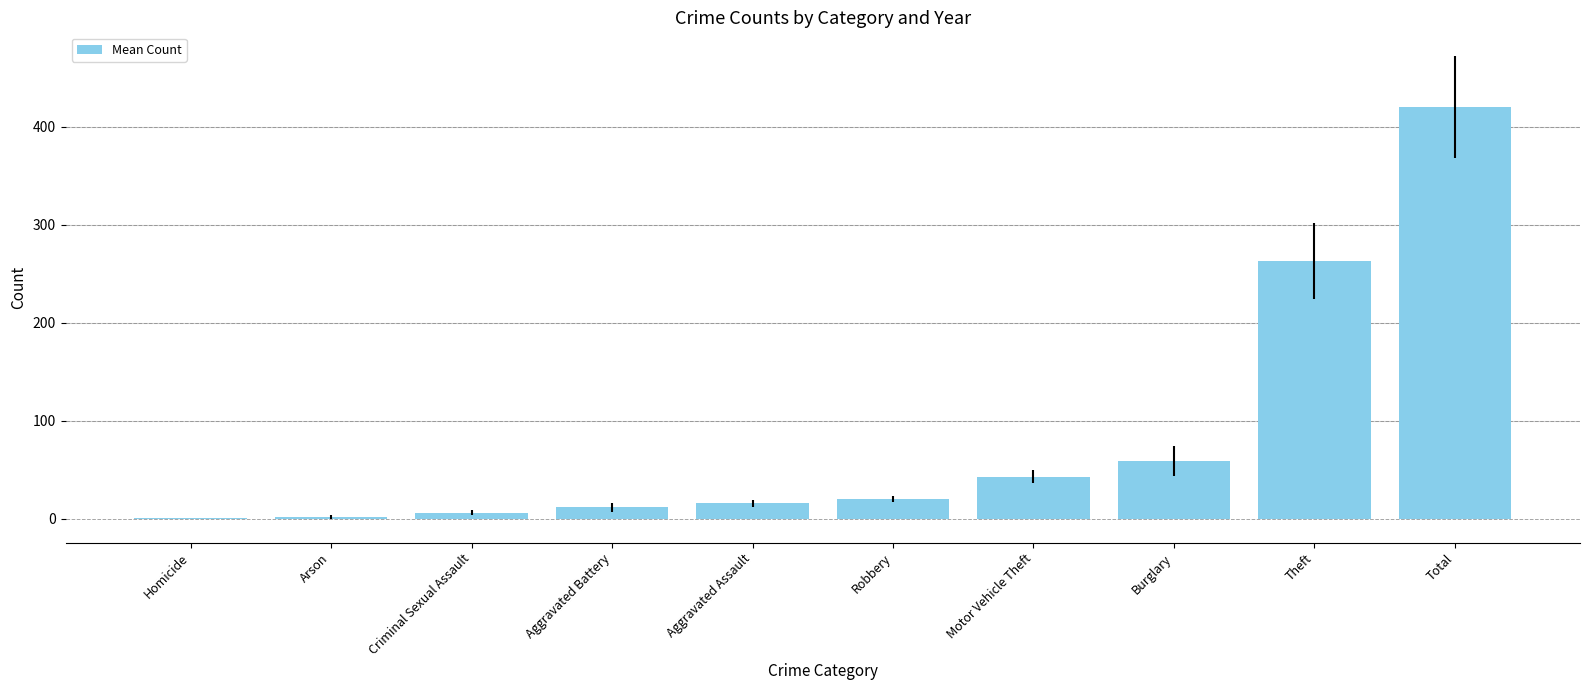

Is it true that the value at Theft is 58.3?

False